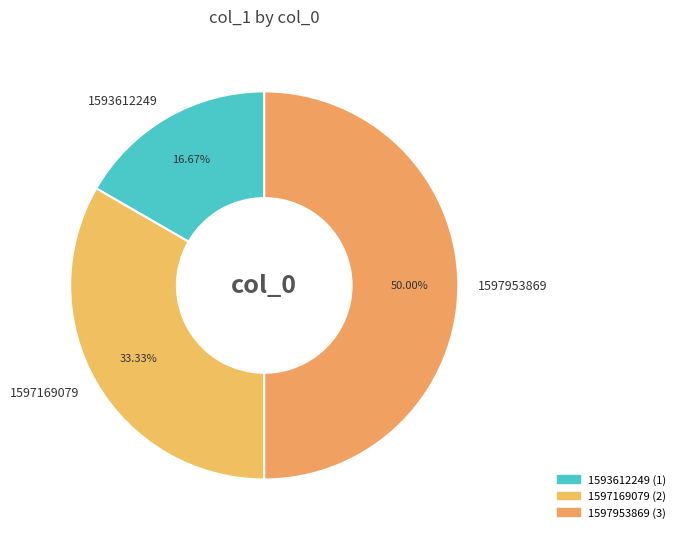

To the nearest percent, what is the difference between the largest and smallest slice percentages?

33%